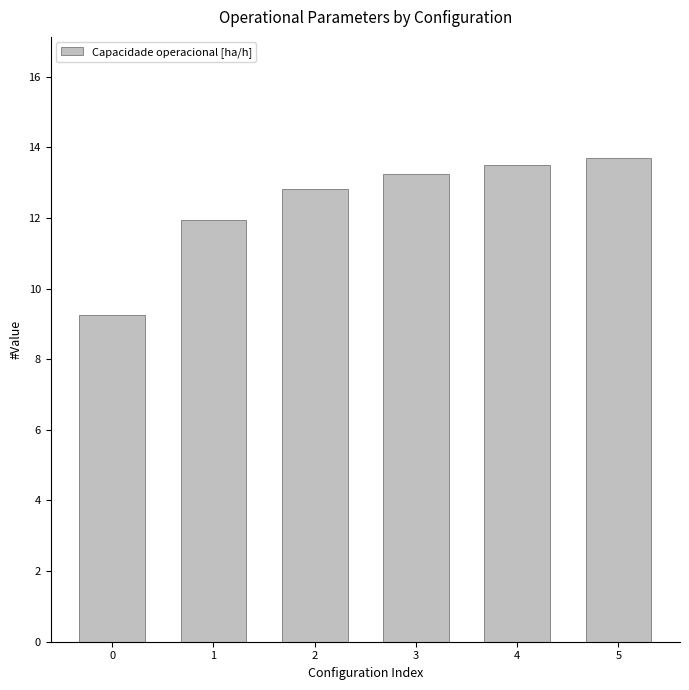

The chart shows a value of 13.7 at 5. True or false?

True